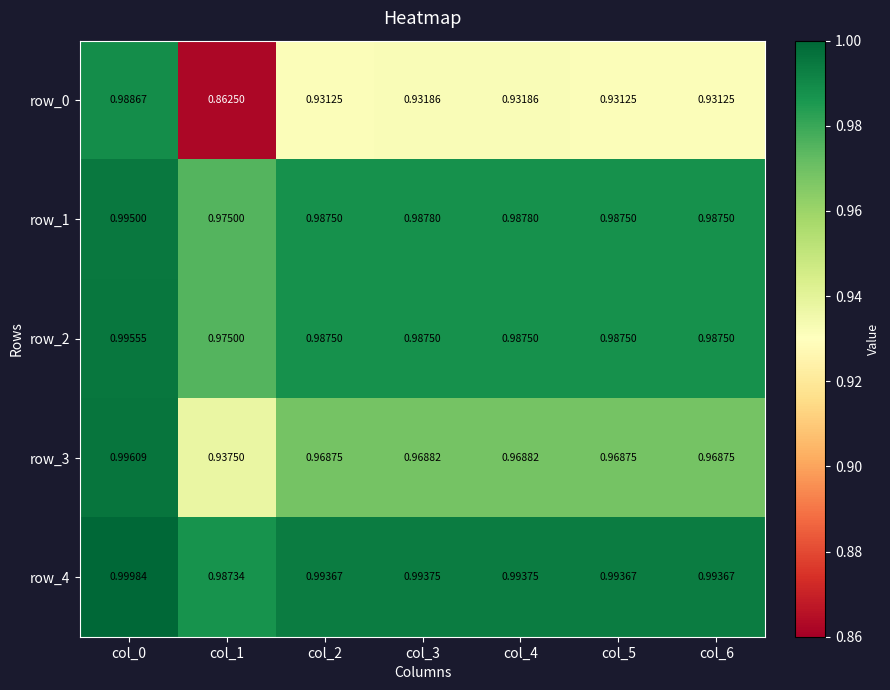

True or false: row_3 has a value of 1.3 at col_4.

False